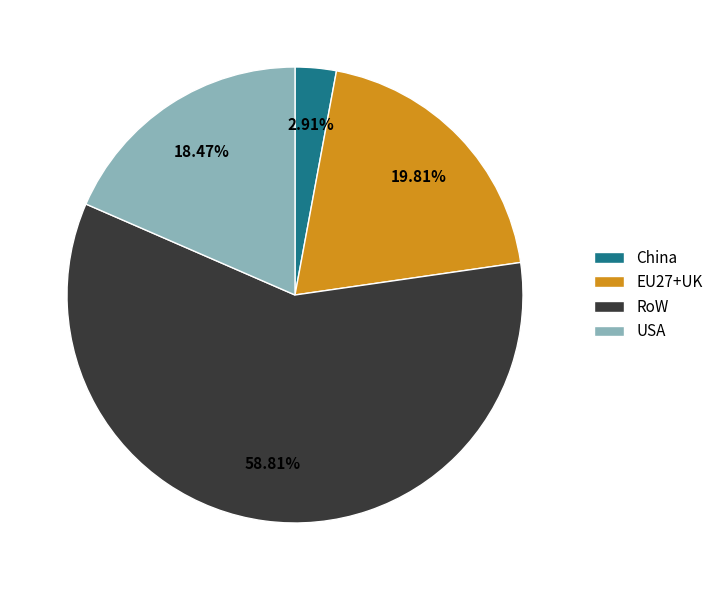

What percentage is the China slice, to the nearest percent?

3%